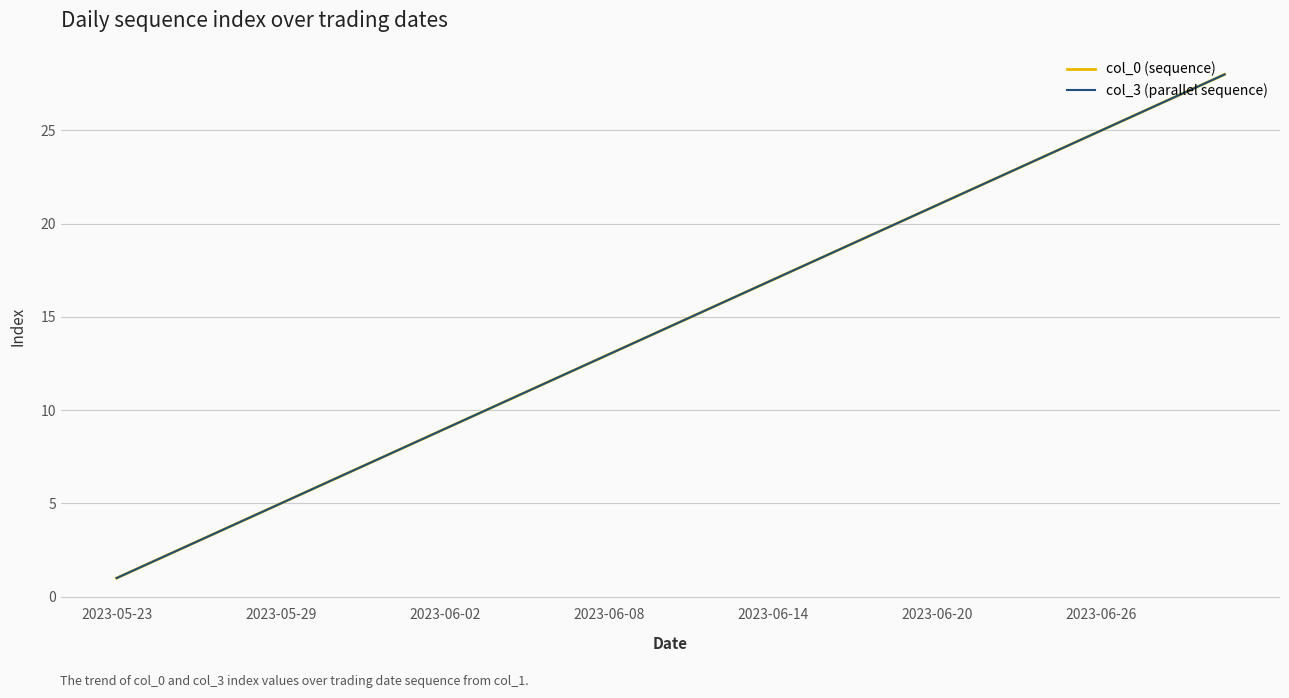

Does the chart have visible grid lines?

Yes